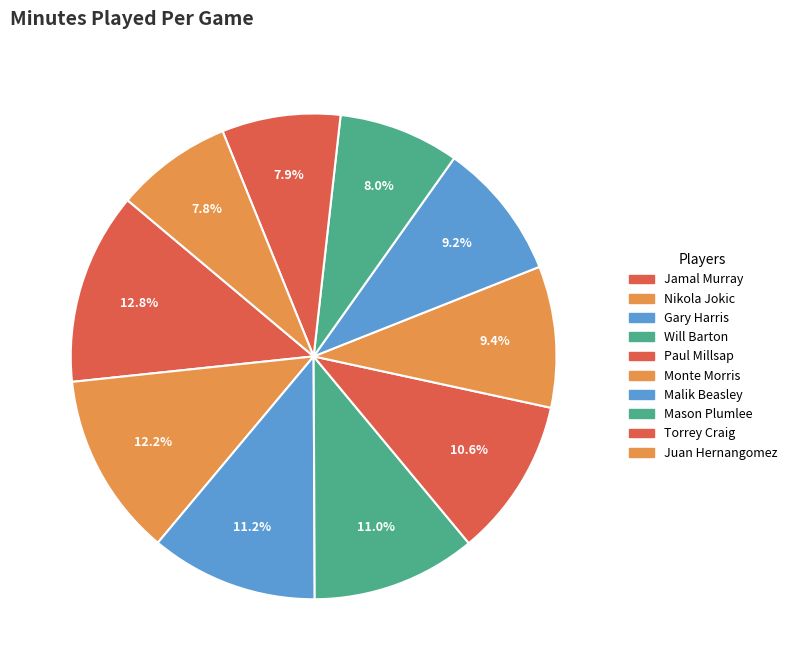

Is there a majority slice in this chart?

No